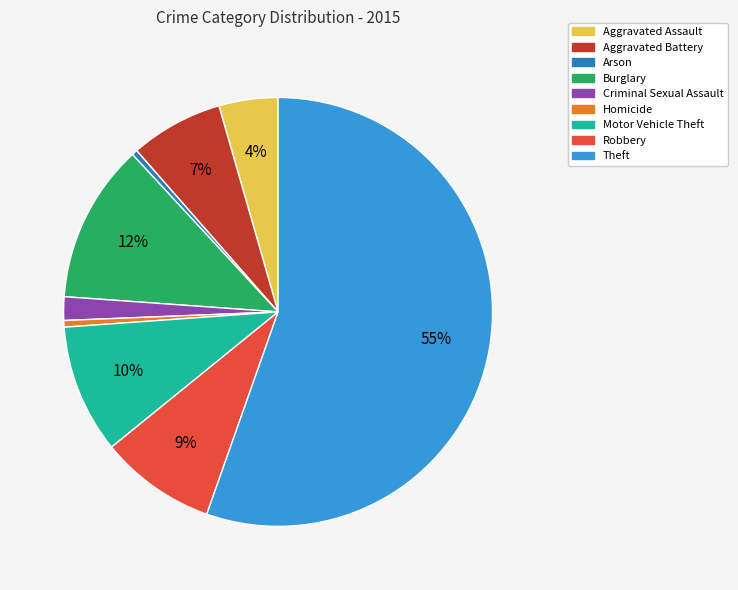

Count the number of slices in the pie.

9